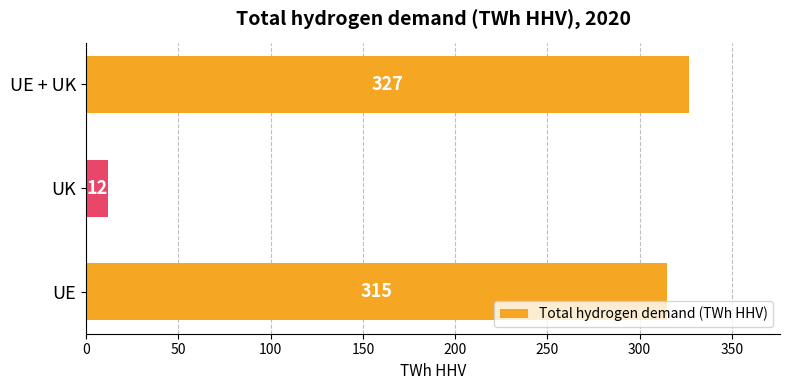

Rank the categories by value from highest to lowest.

UE + UK, UE, UK